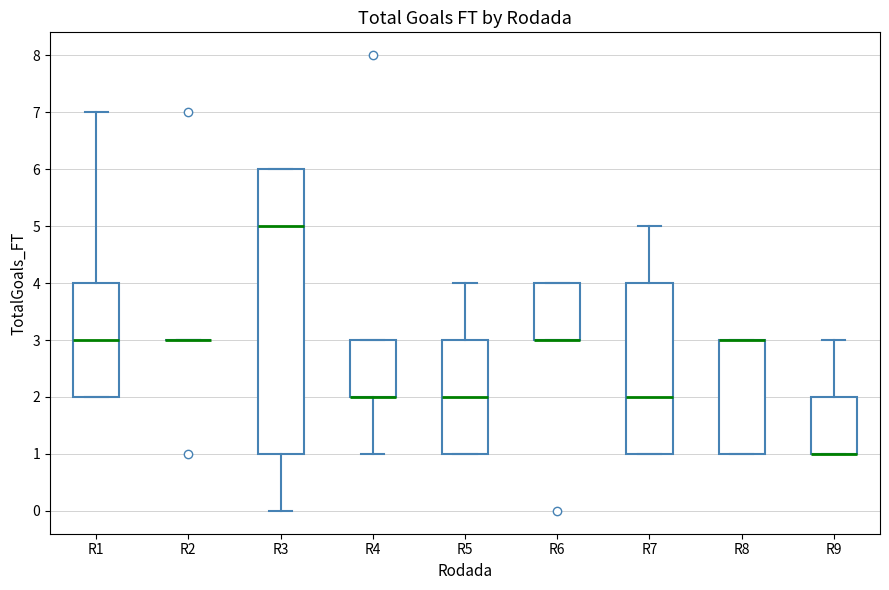

Reading left to right, transcribe this box plot: for each box, give where its median line is, the range the box spans, and where its two whiskers end, as read against the y-axis. The values are not printed on the chart, so give them approximately, as read against the axis.

R1: median 3, box 2 to 4, whiskers 2 to 7
R2: box collapsed to a line at 3, whiskers 3 to 3
R3: median 5, box 1 to 6, whiskers 0 to 6
R4: median 2 (drawn on the box's lower edge), box 2 to 3, whiskers 1 to 3
R5: median 2, box 1 to 3, whiskers 1 to 4
R6: median 3 (drawn on the box's lower edge), box 3 to 4, whiskers 3 to 4
R7: median 2, box 1 to 4, whiskers 1 to 5
R8: median 3 (drawn on the box's upper edge), box 1 to 3, whiskers 1 to 3
R9: median 1 (drawn on the box's lower edge), box 1 to 2, whiskers 1 to 3